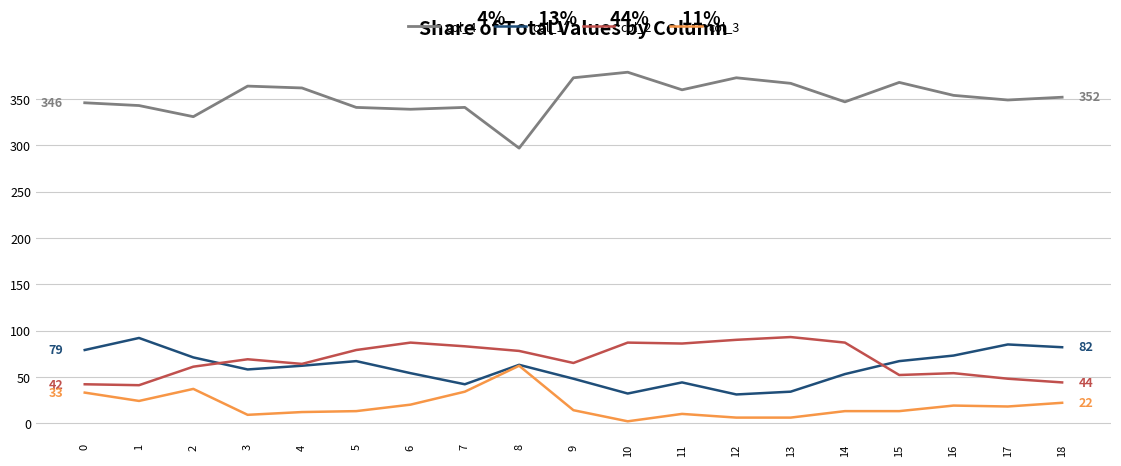

True or false: col_4 and col_2 cross at least once.

False